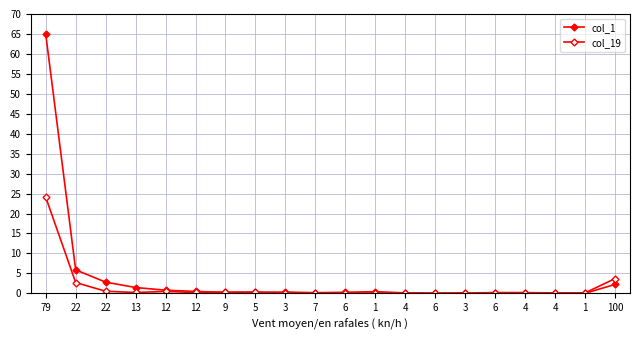

How many lines are shown in the chart?

2